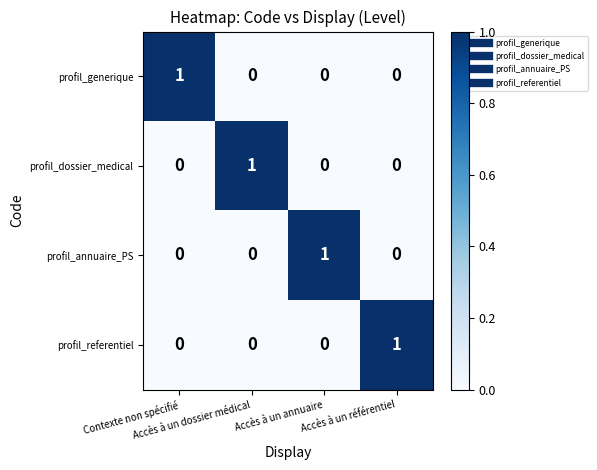

At how many categories does at least one series exceed 0?

4